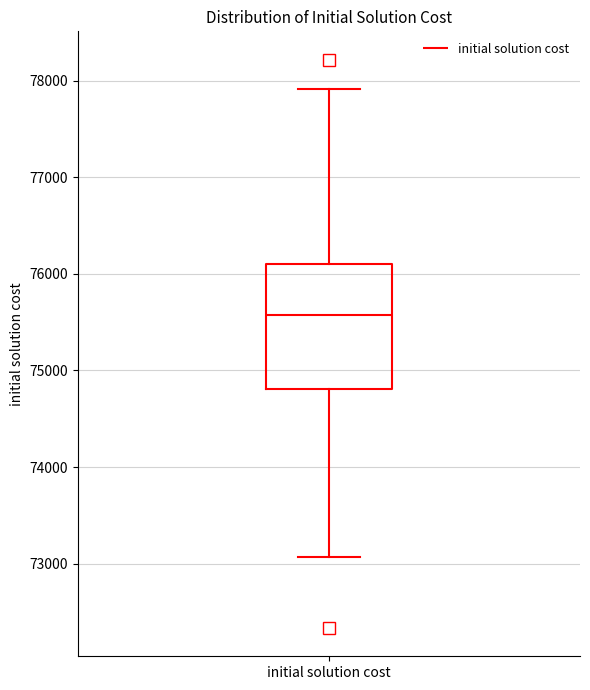

Transcribe this box plot: give where the median line is, the range the box spans, and where the two whiskers end, as read against the y-axis. The values are not printed on the chart, so give them approximately, as read against the axis.

median 75600, box 74800 to 76100, whiskers 73100 to 77900